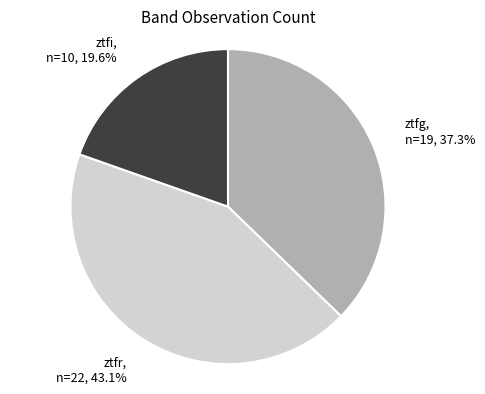

What is the largest slice in the pie chart?

ztfr